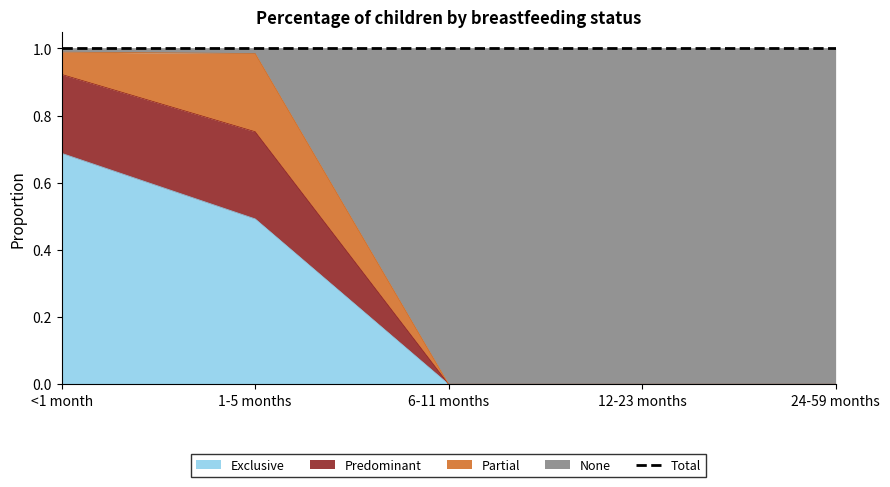

What is the label of the 4th point from the right?

1-5 months